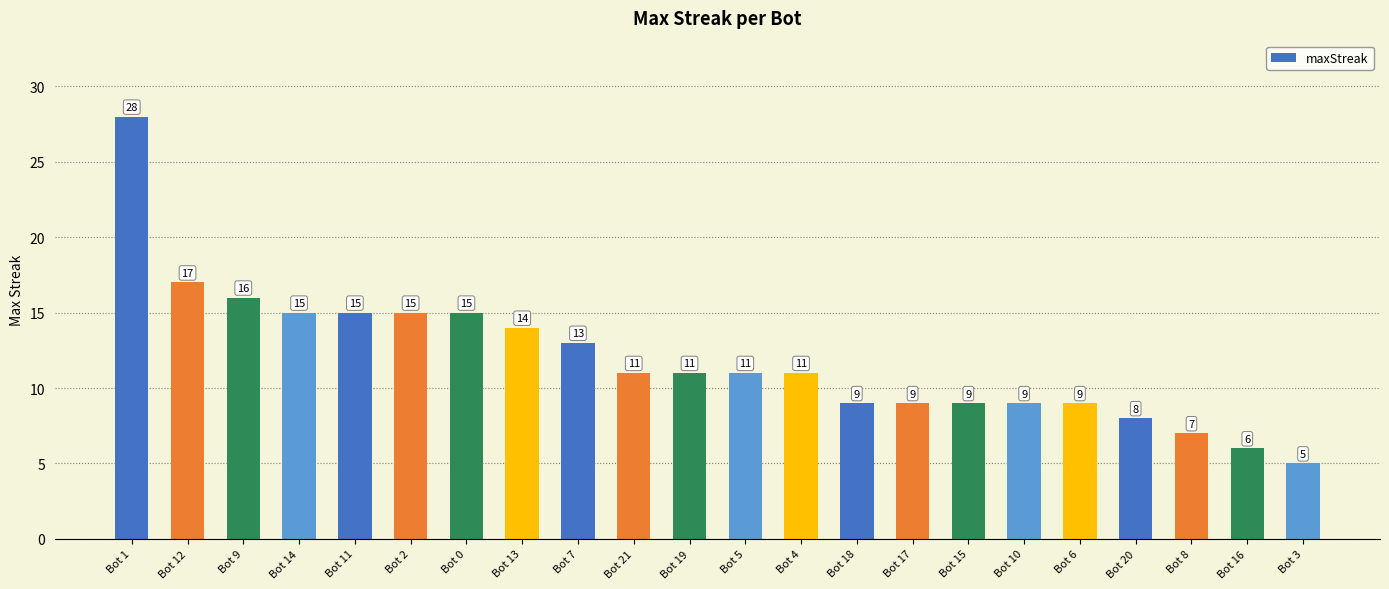

Read the value at Bot 16, to the nearest 10.

10